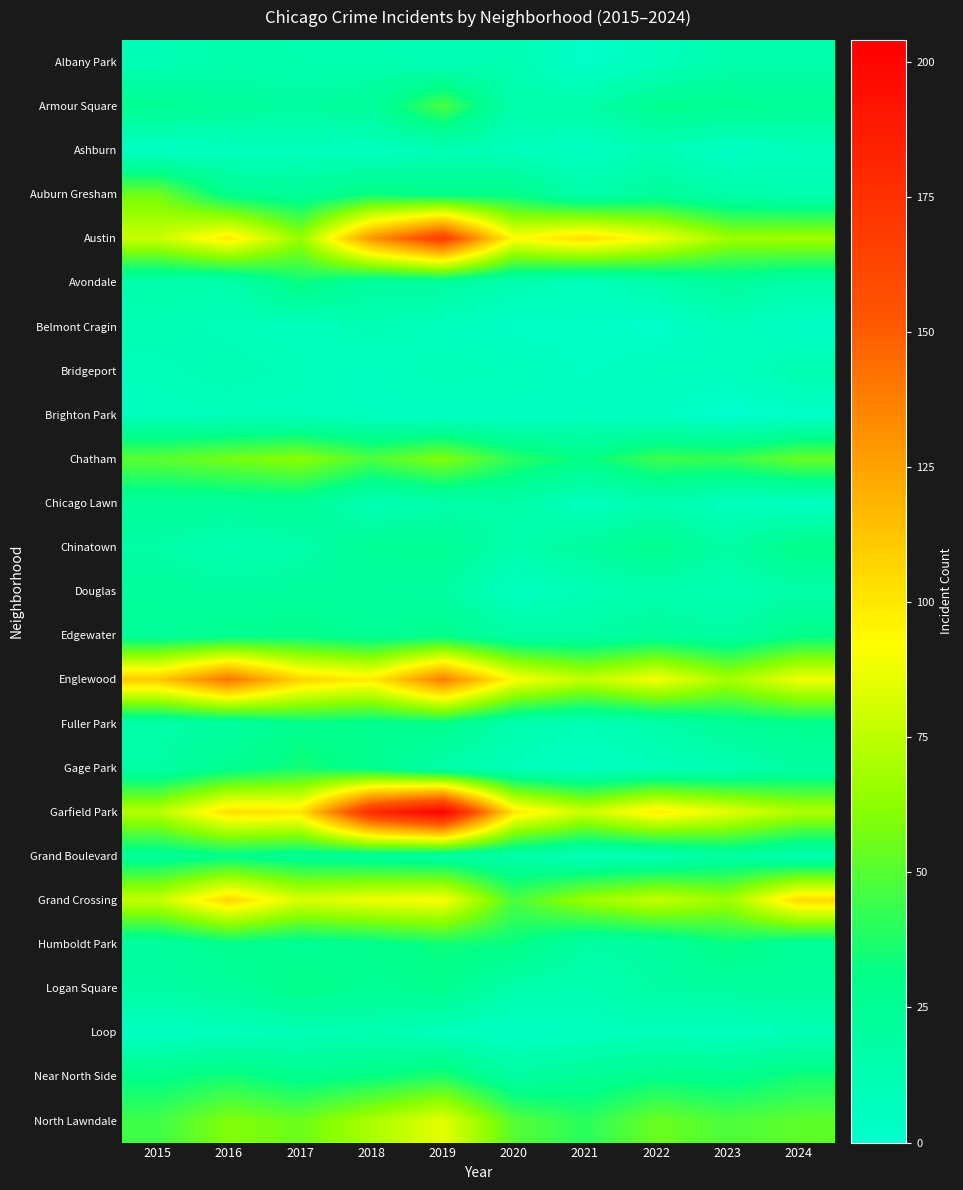

Reading left to right, extract all data points from this chart.

Albany Park: 2015=10	2016=15	2017=13	2018=13	2019=10	2020=12	2021=1	2022=8	2023=14	2024=15
Armour Square: 2015=27	2016=22	2017=20	2018=23	2019=47	2020=15	2021=16	2022=27	2023=27	2024=24
Ashburn: 2015=4	2016=7	2017=8	2018=6	2019=11	2020=8	2021=5	2022=11	2023=4	2024=8
Auburn Gresham: 2015=56	2016=28	2017=23	2018=33	2019=29	2020=30	2021=15	2022=23	2023=16	2024=13
Austin: 2015=78	2016=99	2017=65	2018=130	2019=167	2020=92	2021=104	2022=89	2023=67	2024=68
Avondale: 2015=15	2016=14	2017=33	2018=21	2019=21	2020=13	2021=8	2022=15	2023=22	2024=17
Belmont Cragin: 2015=11	2016=9	2017=7	2018=11	2019=7	2020=3	2021=3	2022=1	2023=9	2024=3
Bridgeport: 2015=9	2016=11	2017=9	2018=5	2019=10	2020=8	2021=4	2022=7	2023=6	2024=13
Brighton Park: 2015=8	2016=8	2017=8	2018=6	2019=4	2020=5	2021=6	2022=5	2023=0	2024=2
Chatham: 2015=51	2016=57	2017=62	2018=48	2019=60	2020=40	2021=31	2022=44	2023=43	2024=54
Chicago Lawn: 2015=23	2016=23	2017=25	2018=11	2019=15	2020=17	2021=7	2022=13	2023=8	2024=5
Chinatown: 2015=17	2016=12	2017=15	2018=25	2019=26	2020=14	2021=21	2022=28	2023=18	2024=30
Douglas: 2015=22	2016=20	2017=21	2018=20	2019=19	2020=6	2021=10	2022=14	2023=11	2024=16
Edgewater: 2015=24	2016=27	2017=30	2018=25	2019=29	2020=18	2021=18	2022=23	2023=19	2024=30
Englewood: 2015=111	2016=142	2017=107	2018=98	2019=138	2020=92	2021=76	2022=90	2023=69	2024=88
Fuller Park: 2015=16	2016=19	2017=29	2018=27	2019=29	2020=14	2021=10	2022=15	2023=25	2024=28
Gage Park: 2015=17	2016=27	2017=35	2018=28	2019=15	2020=9	2021=5	2022=9	2023=11	2024=19
Garfield Park: 2015=73	2016=103	2017=101	2018=178	2019=204	2020=100	2021=79	2022=98	2023=85	2024=71
Grand Boulevard: 2015=24	2016=29	2017=25	2018=22	2019=19	2020=16	2021=10	2022=11	2023=20	2024=13
Grand Crossing: 2015=77	2016=106	2017=82	2018=88	2019=91	2020=47	2021=66	2022=77	2023=67	2024=105
Humboldt Park: 2015=20	2016=28	2017=25	2018=28	2019=34	2020=32	2021=18	2022=20	2023=32	2024=23
Logan Square: 2015=18	2016=22	2017=30	2018=25	2019=28	2020=15	2021=12	2022=18	2023=20	2024=22
Loop: 2015=5	2016=8	2017=10	2018=12	2019=8	2020=4	2021=6	2022=9	2023=7	2024=10
Near North Side: 2015=30	2016=35	2017=28	2018=32	2019=38	2020=20	2021=25	2022=30	2023=28	2024=35
North Lawndale: 2015=45	2016=60	2017=55	2018=70	2019=85	2020=50	2021=40	2022=55	2023=48	2024=52